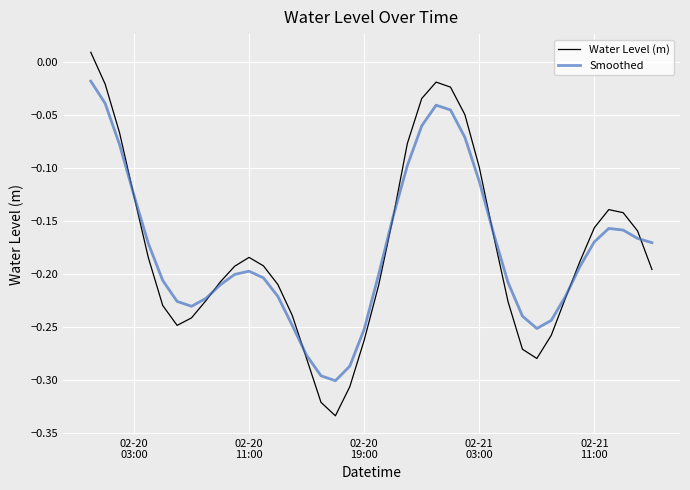

Which series has the largest range (max minus min)?

Water Level (m)